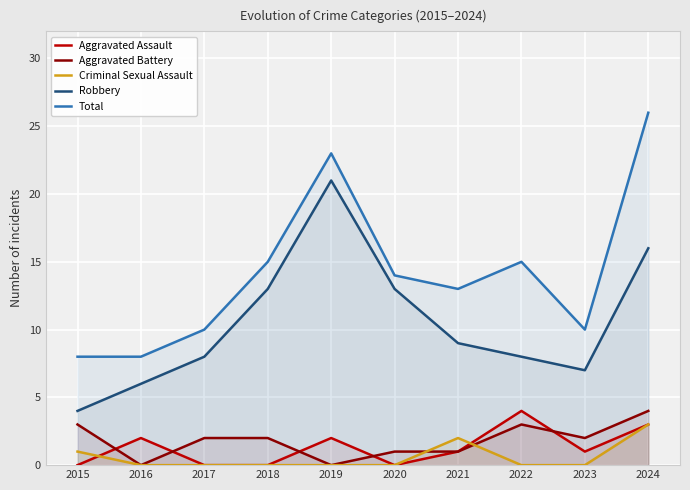

How many data points in Total are less than 14?

5